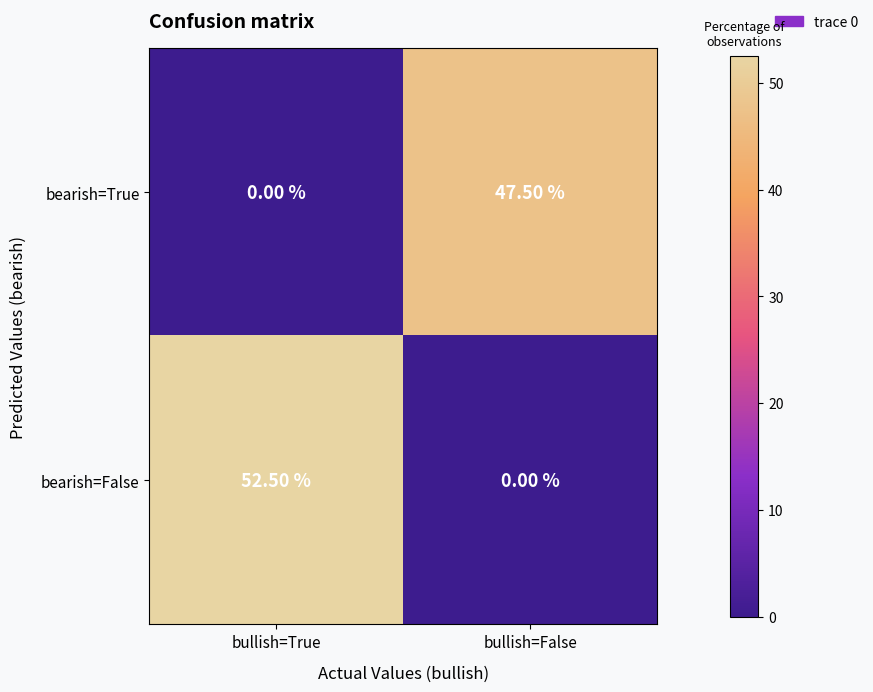

What is the sum of the bearish=True values at bullish=False and bullish=True?

47.5